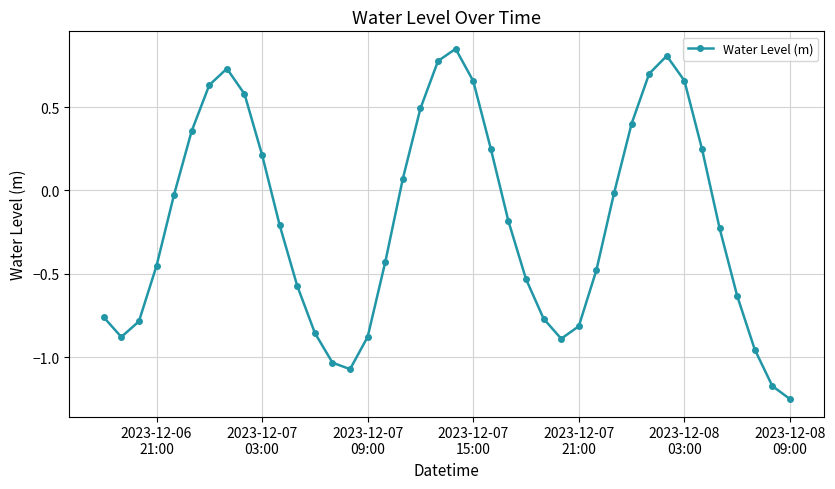

How many points are higher than both their immediate neighbors (excluding endpoints)?

3